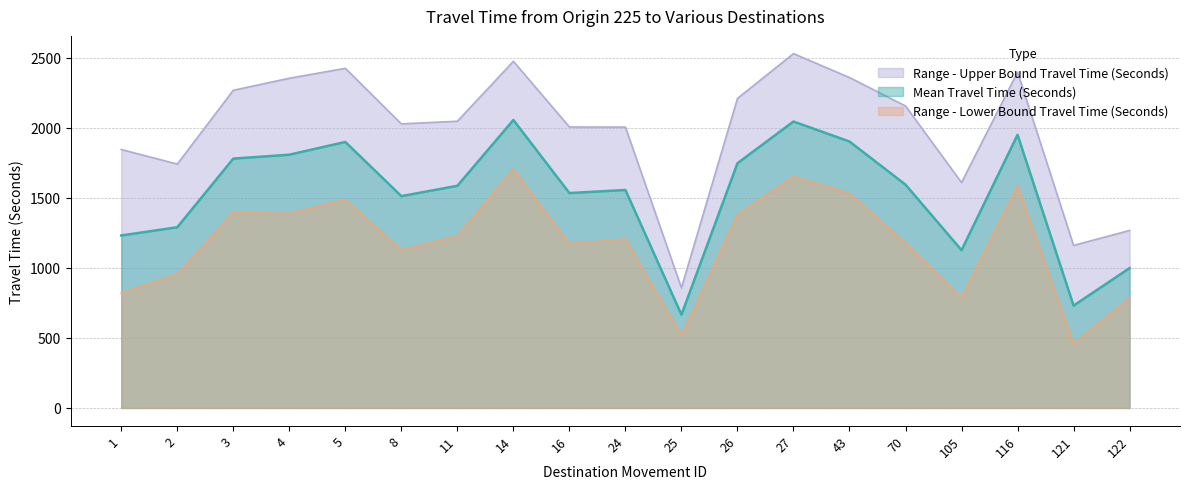

How many lines are shown in the chart?

3